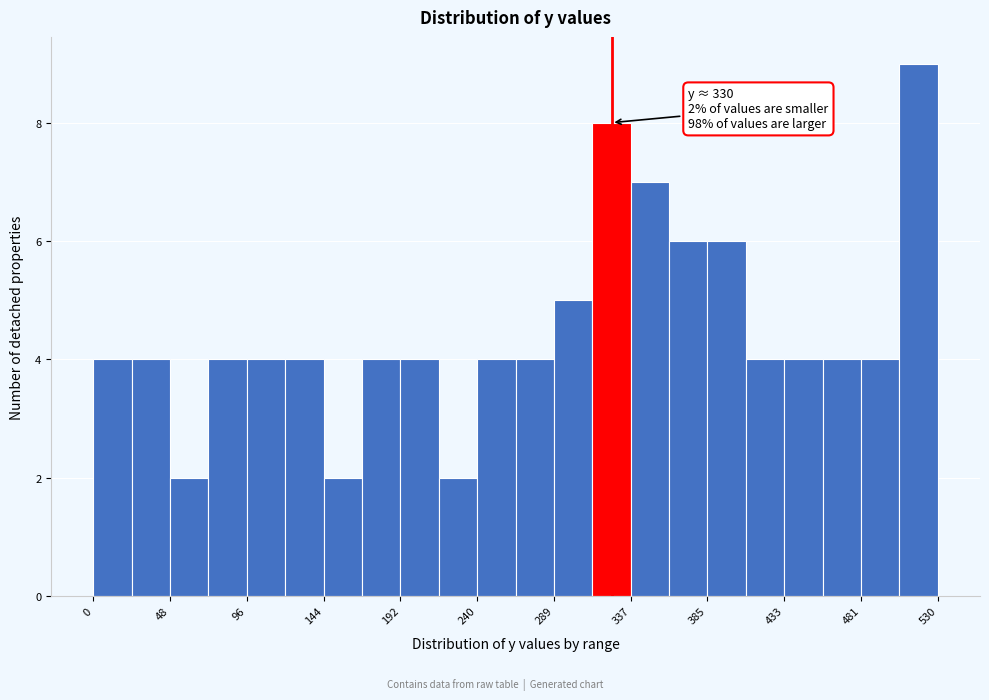

Which range on the x-axis has the tallest bar?

505 to 530